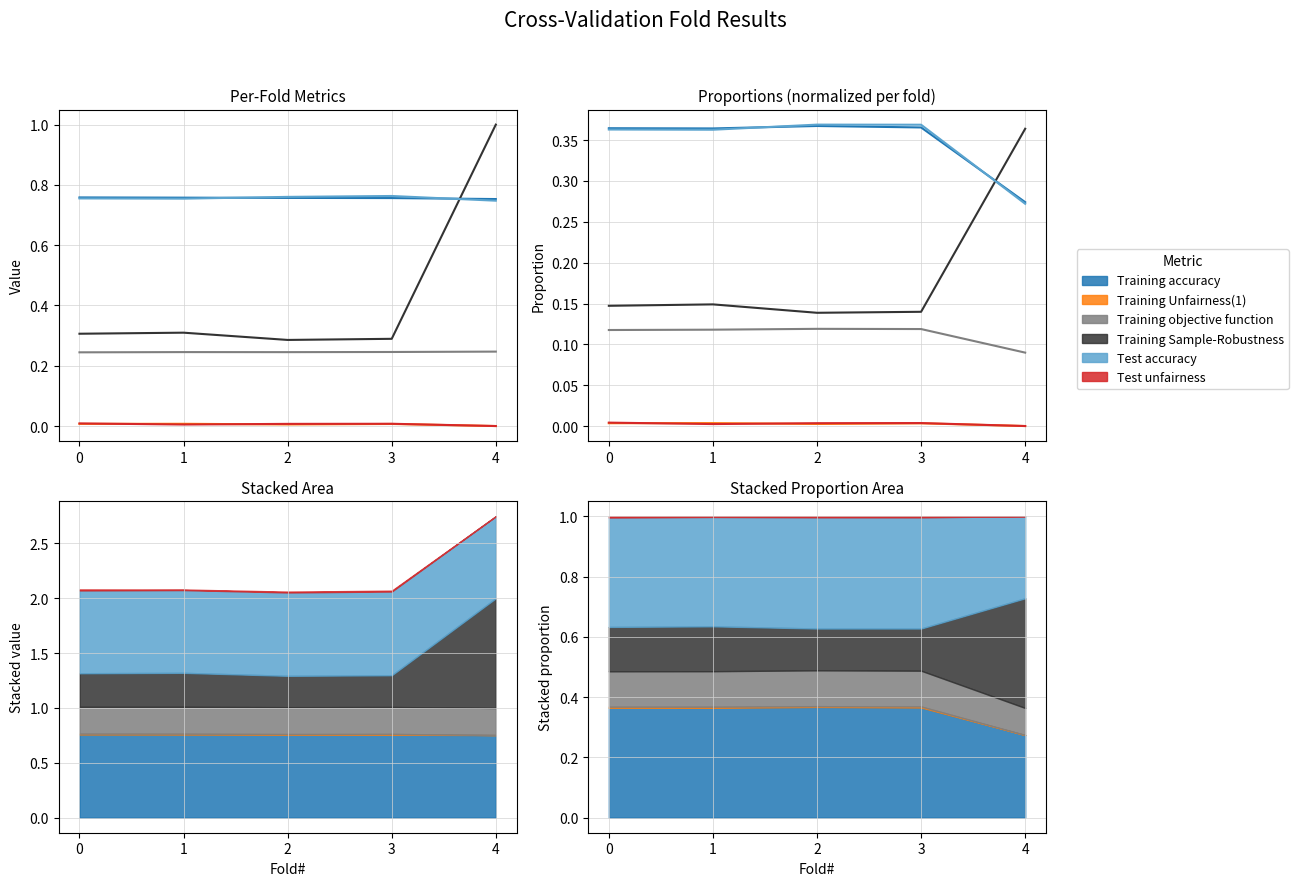

Count the number of data series in this chart.

6